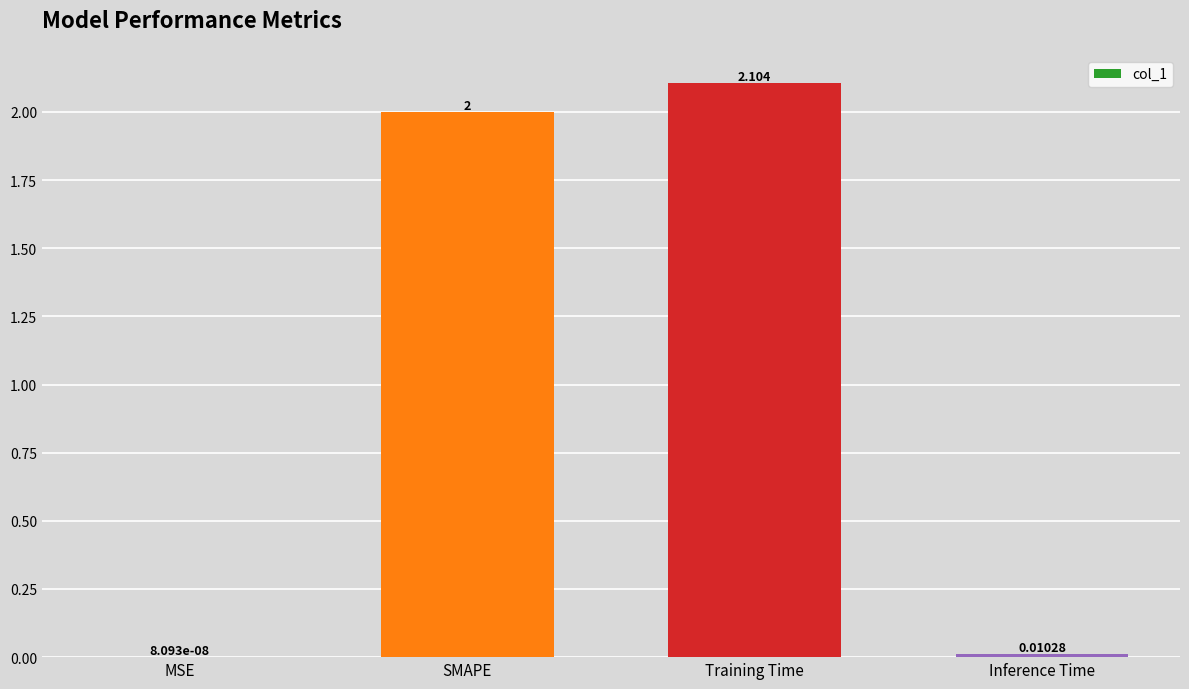

Between SMAPE and Inference Time, which is larger?

SMAPE